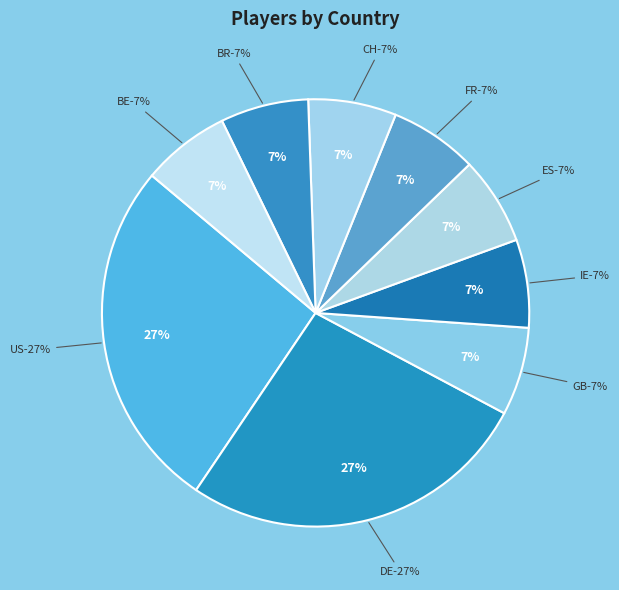

Is there any slice that represents more than half of the pie?

No